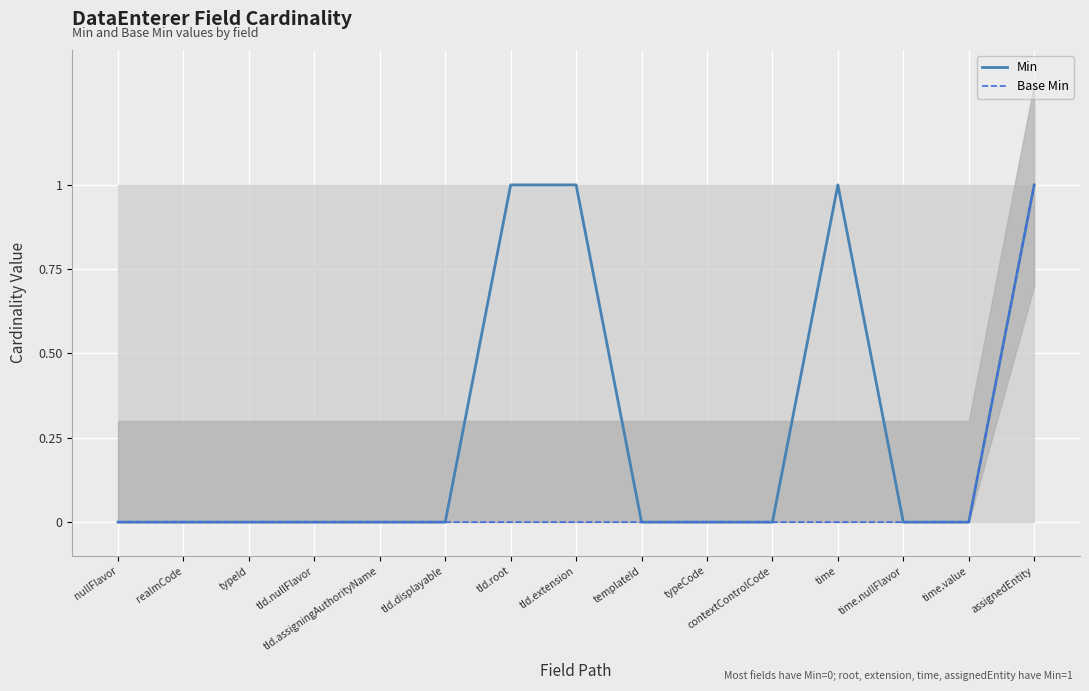

Rank the series at realmCode from lowest to highest value.

Min, Base Min